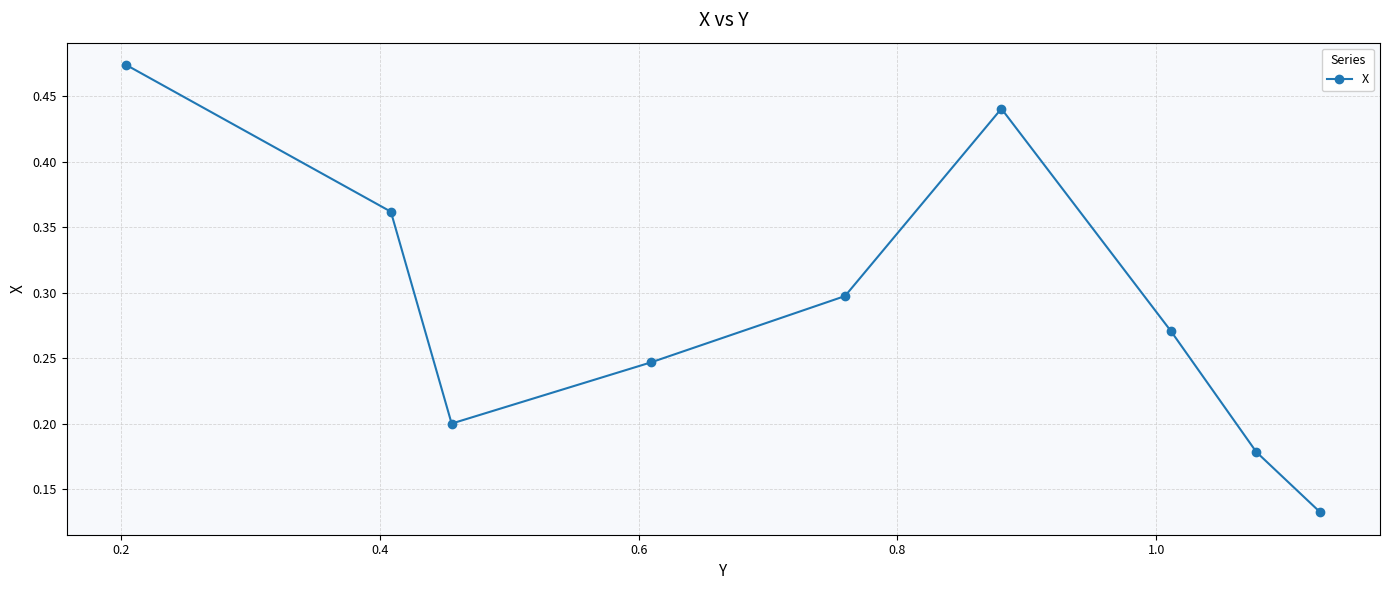

How many data points does each series have?

9